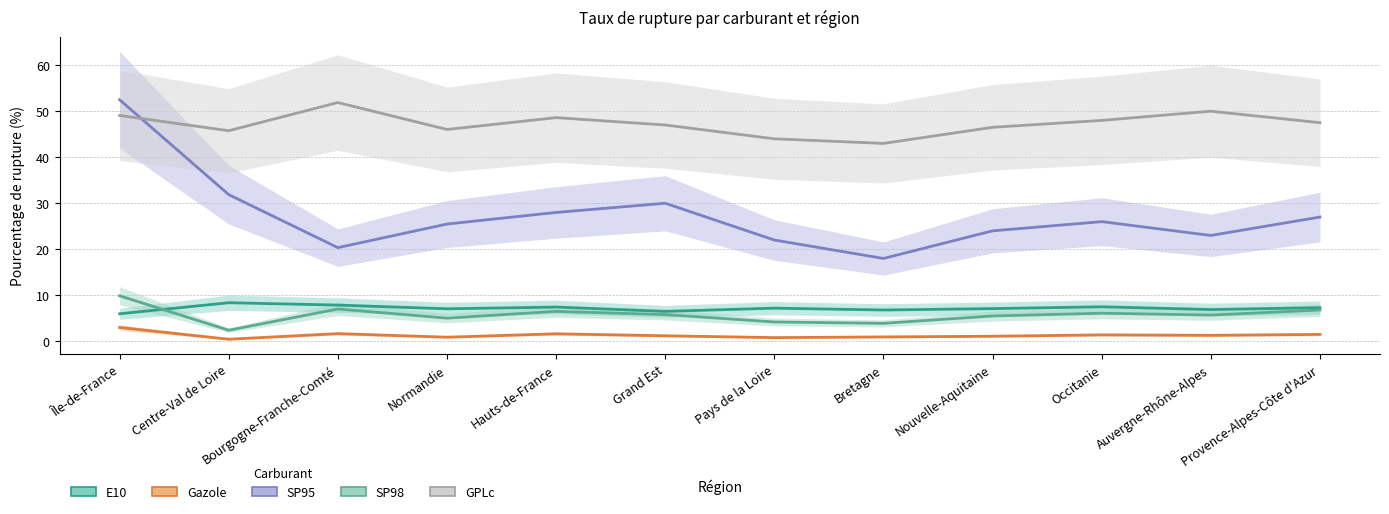

What is the difference between the highest and lowest values at Auvergne-Rhône-Alpes?

48.7